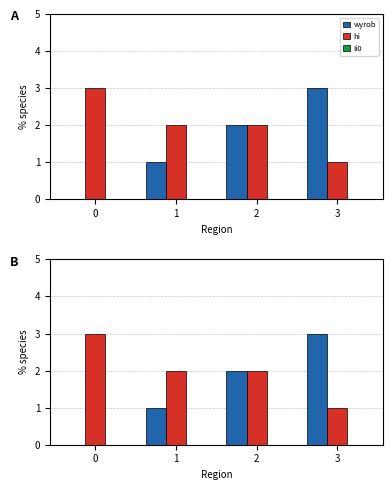

What is the sum of the hi values at 3 and 1?

3